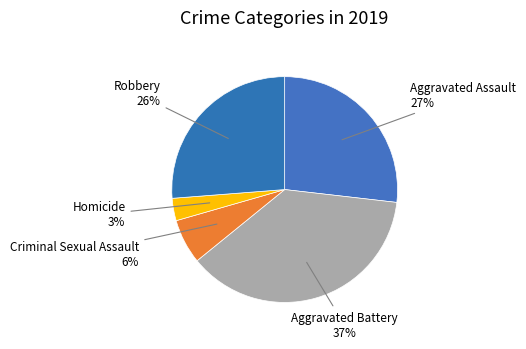

To the nearest percent, what percentage of the pie is Aggravated Assault?

27%